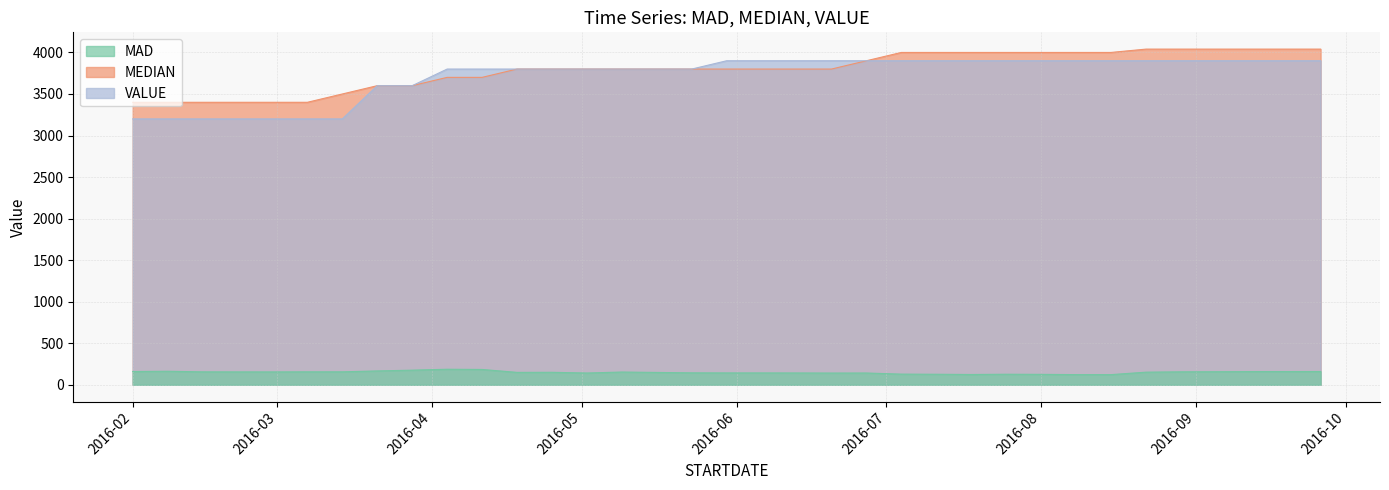

True or false: MEDIAN has more than 1 interior local peaks.

False